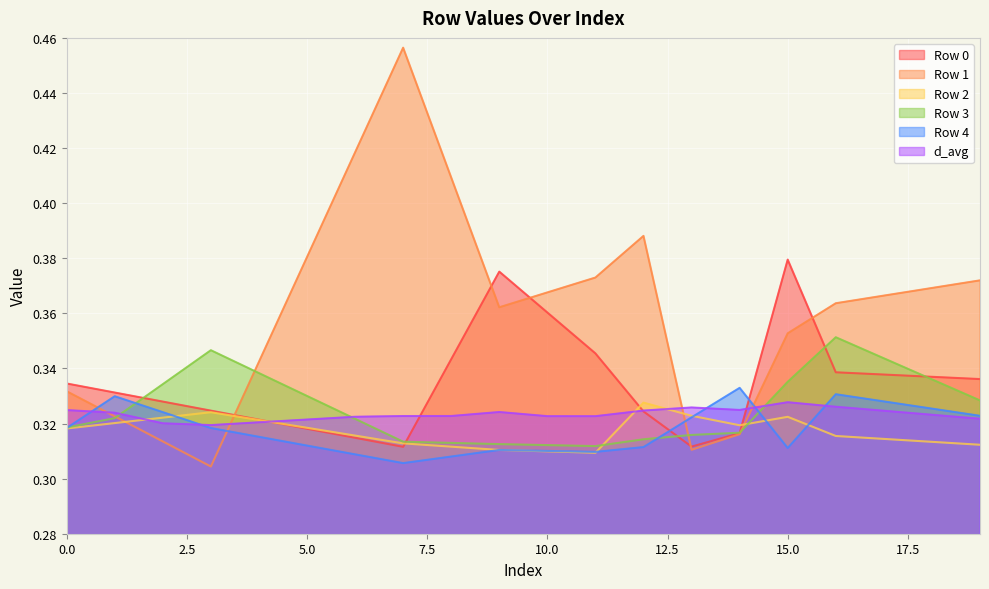

What is the value of the Row 4 point at the 5th from the left?

0.3